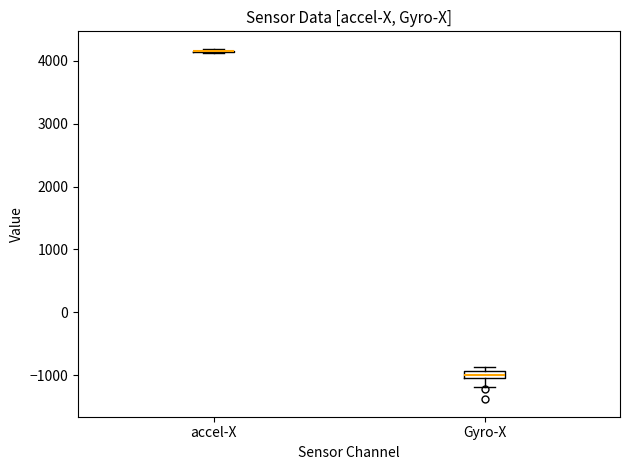

Where is the lower edge of the box for Gyro-X on the y-axis? The values are not printed on the chart, so give them approximately, as read against the axis.

-1000